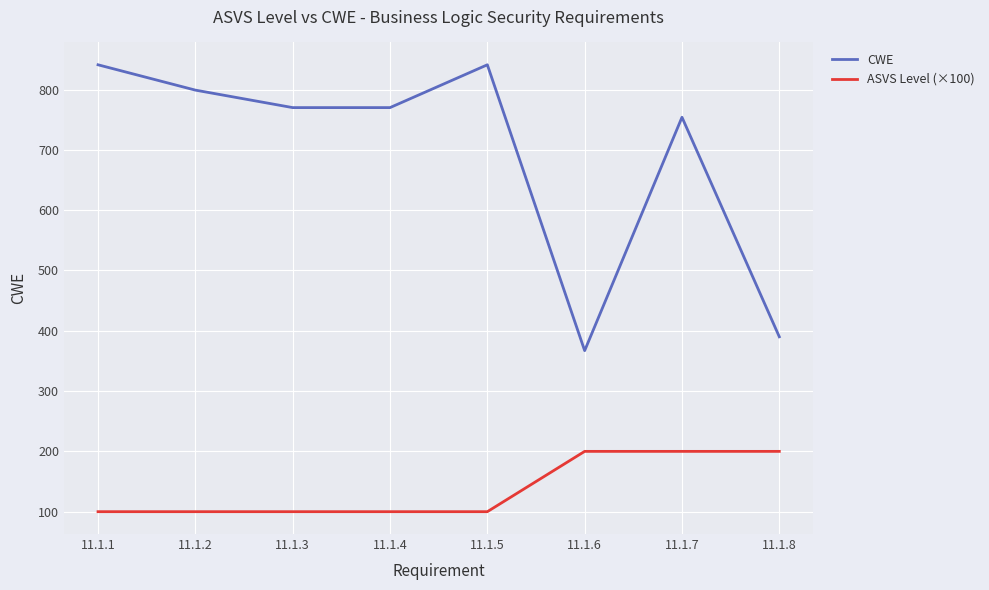

Is it true that ASVS Level (×100) equals 200 at 11.1.8?

True